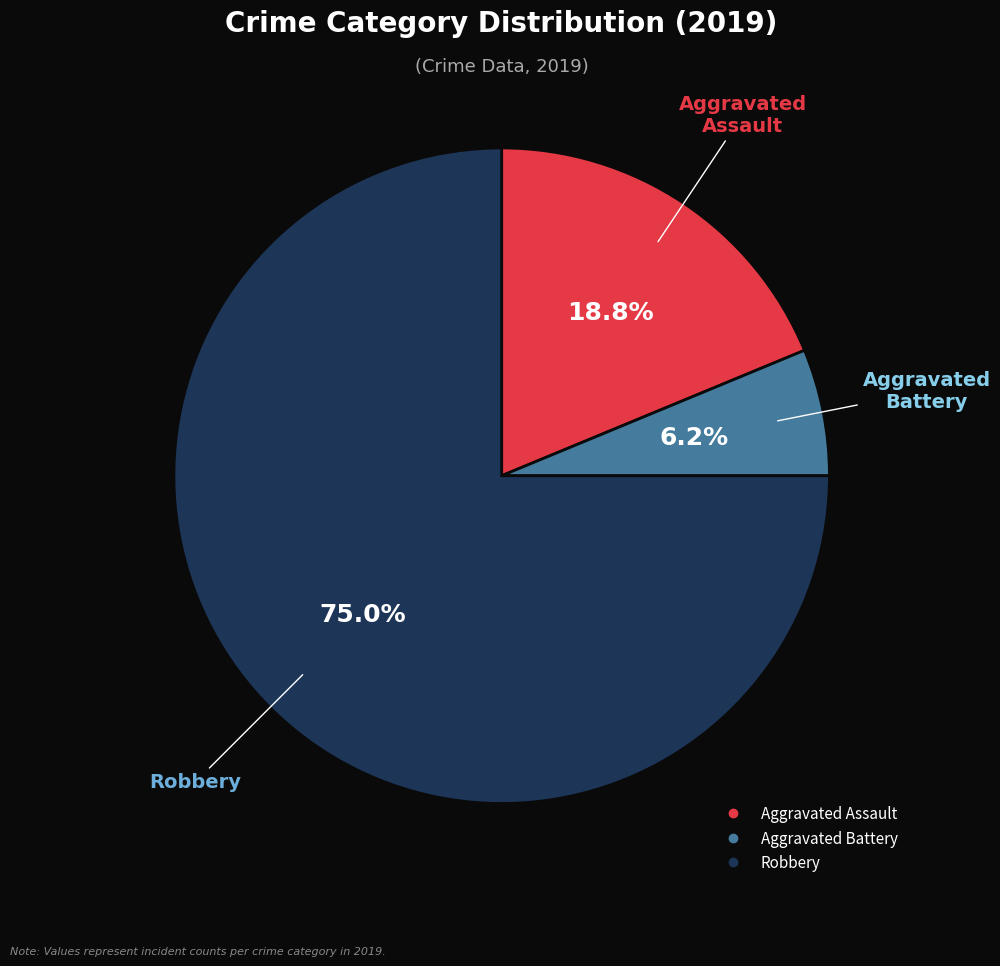

To the nearest percent, what is the difference between the Robbery and Aggravated Battery slice percentages?

69%